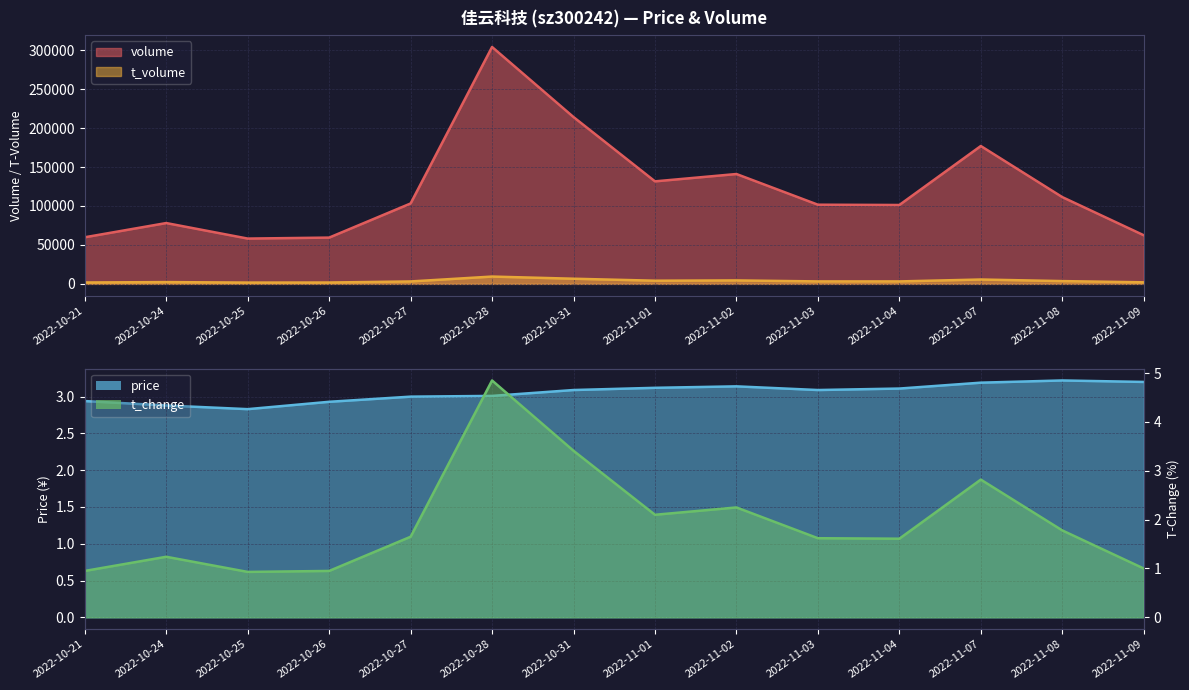

At which category is the sum across all series the highest?

2022-10-28